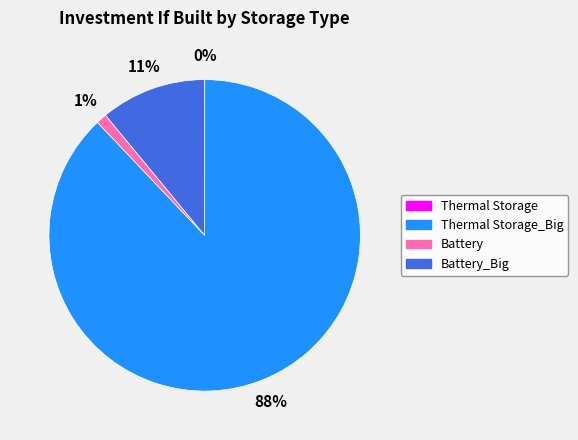

What percentage is the Battery slice, to the nearest percent?

1%